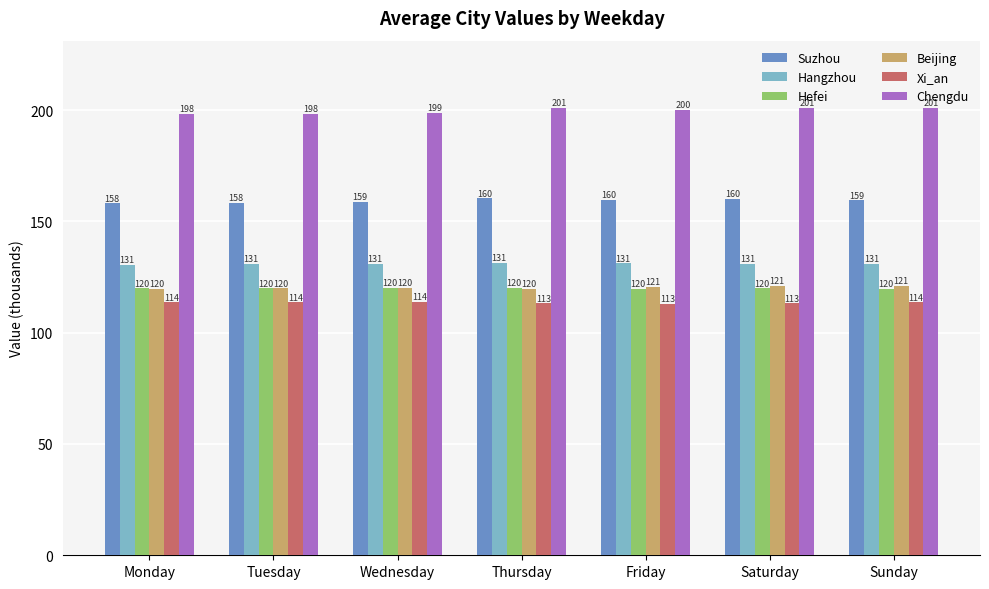

The Chengdu series shows 91.5 at Tuesday. True or false?

False